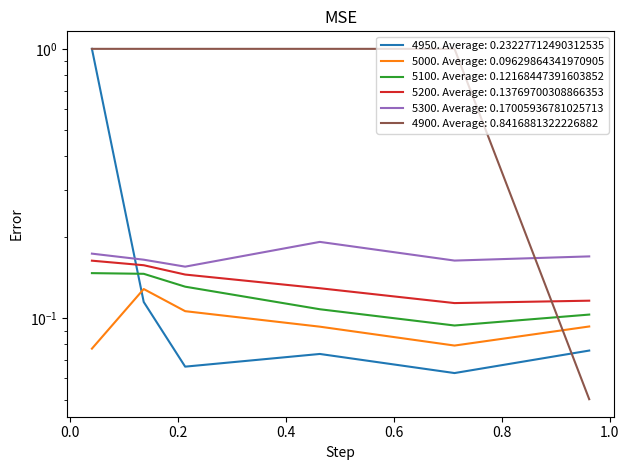

At how many categories does at least one series exceed 0?

6